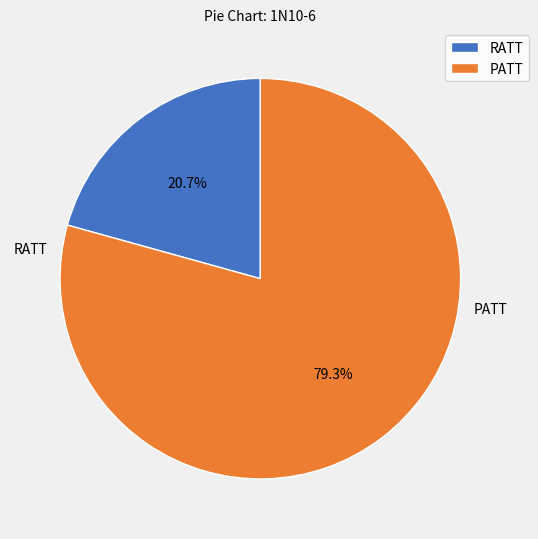

To the nearest percent, what is the difference between the PATT and RATT slice percentages?

59%